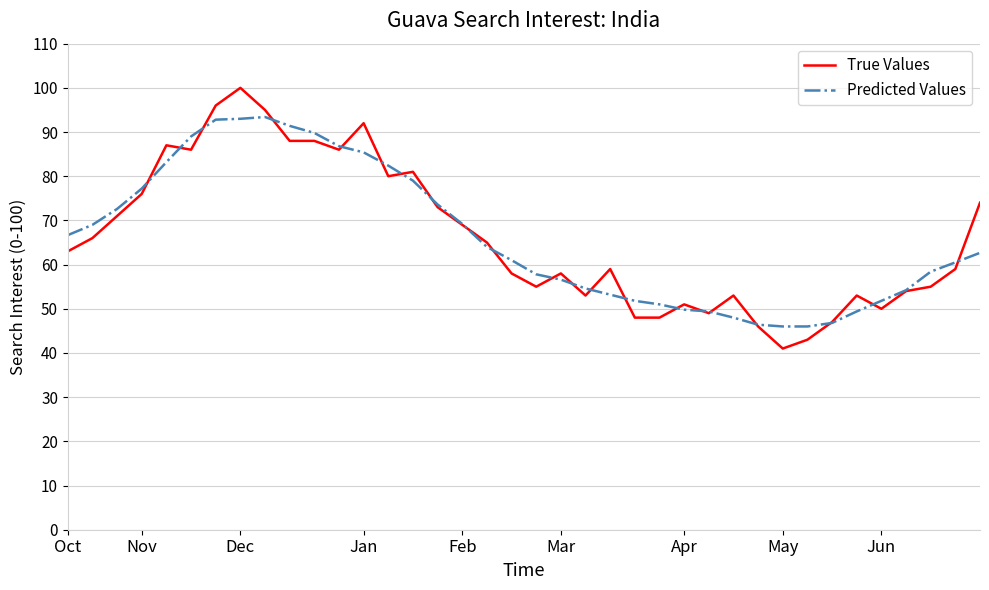

What is the lowest value of the True Values series?

41.0